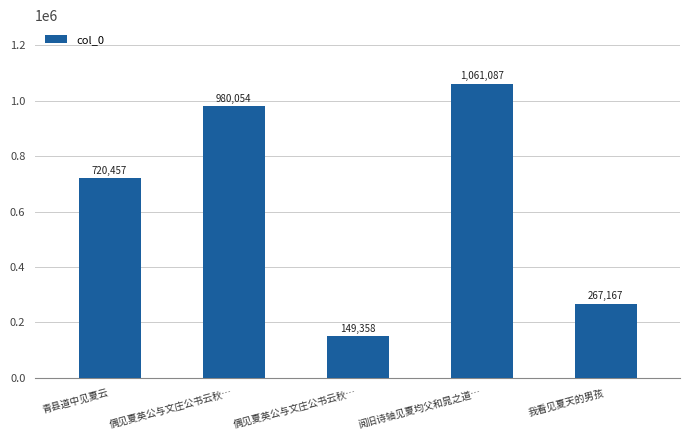

At which label does the data first exceed 720457?

偶见夏英公与文庄公书云秋…